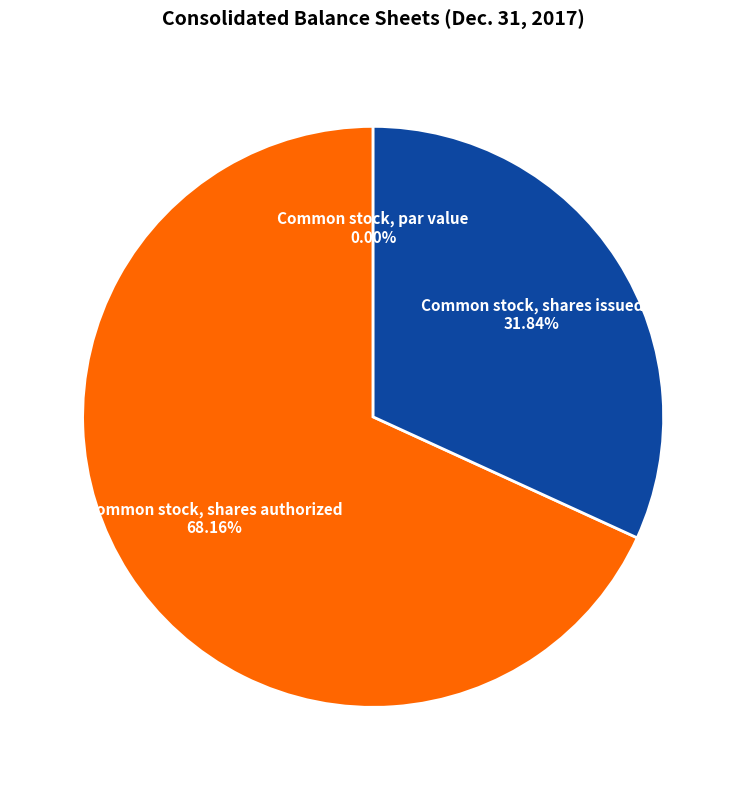

Does Common stock, shares issued represent more than half of the total?

No